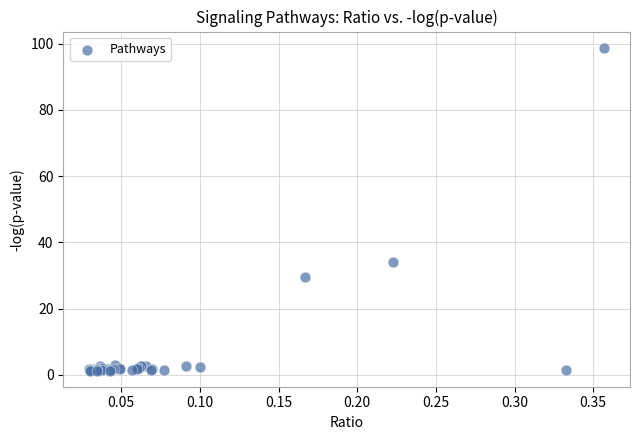

What Y value in the scatter plot is closest to 50?

34.1